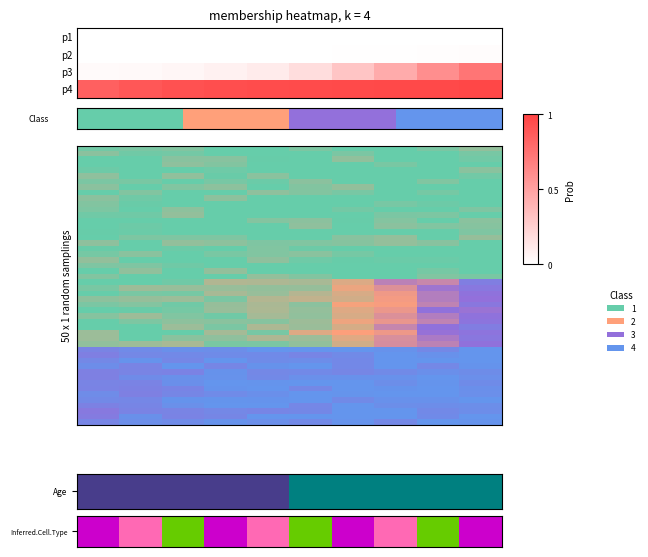

Which series has the largest range (max minus min)?

row_2